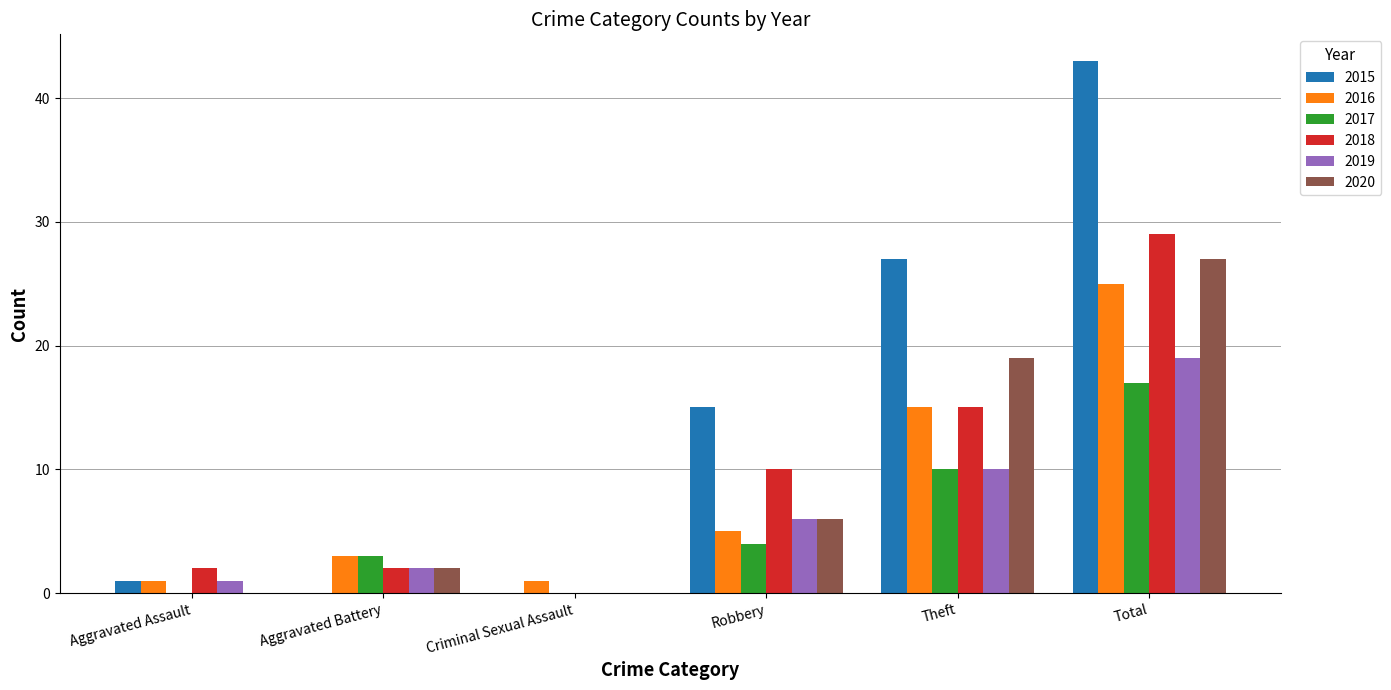

At which category is the sum across all series the highest?

Total